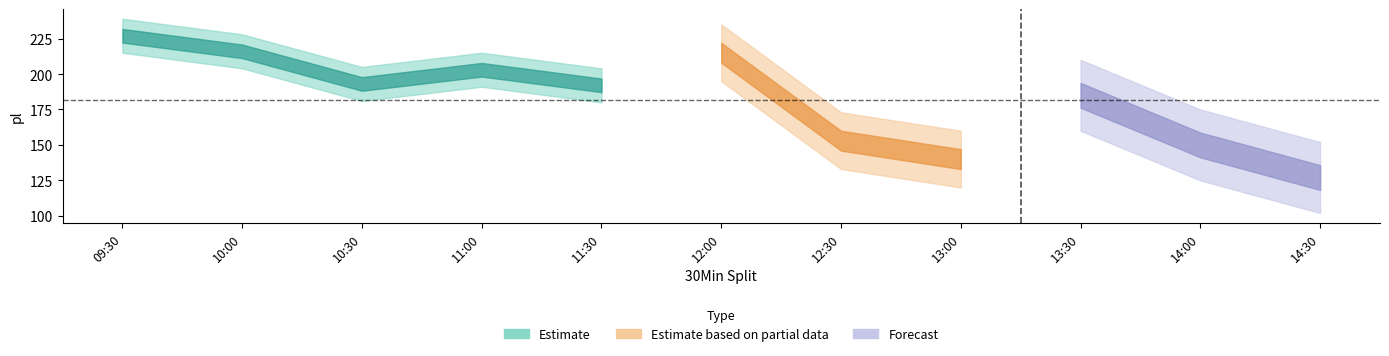

Is this an area chart (filled region under the line)?

No